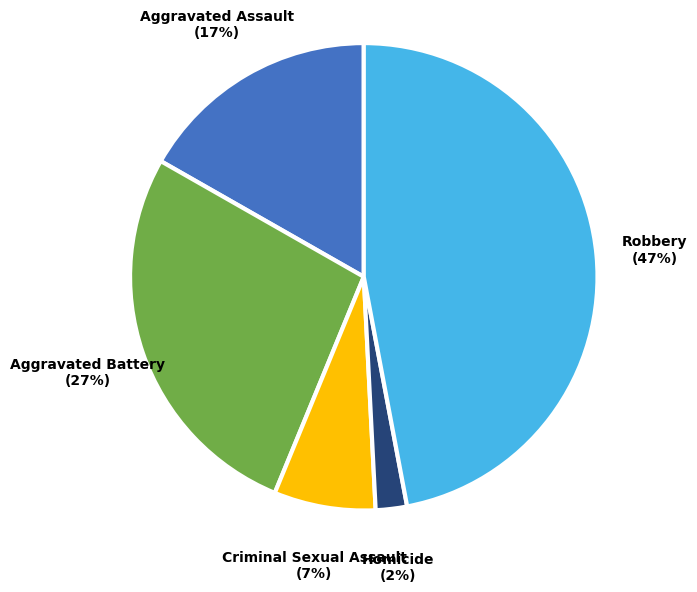

Does any single category account for the majority?

No